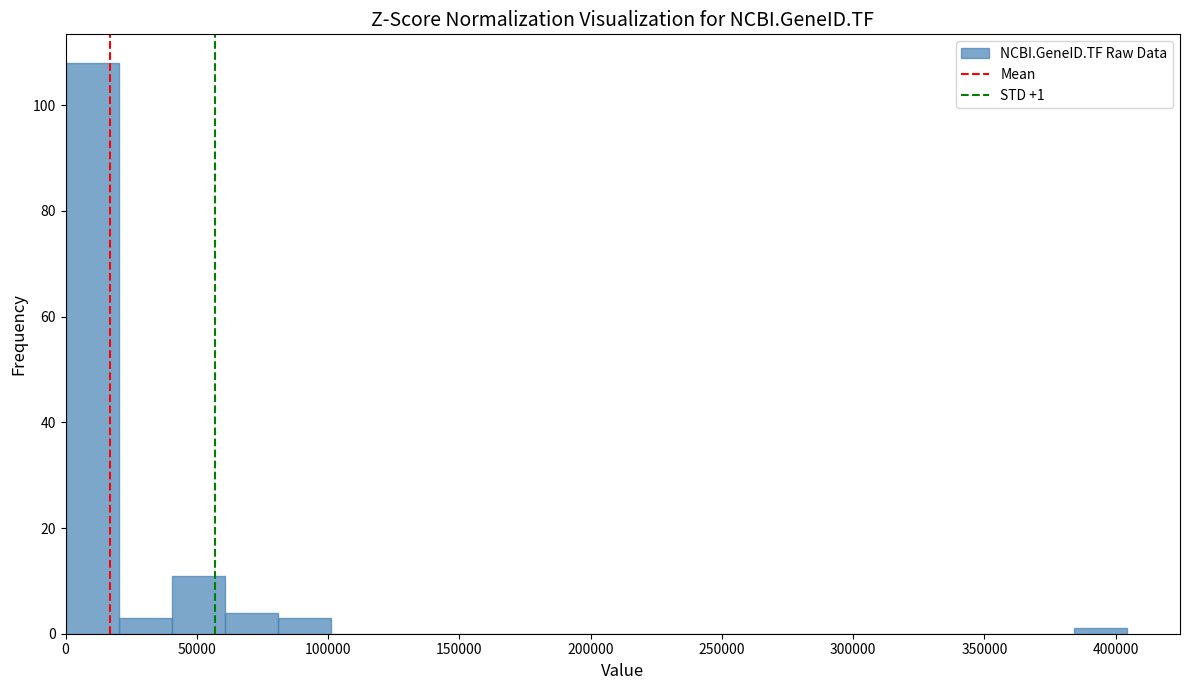

Over which range of the x-axis is the bar tallest?

0 to 20000